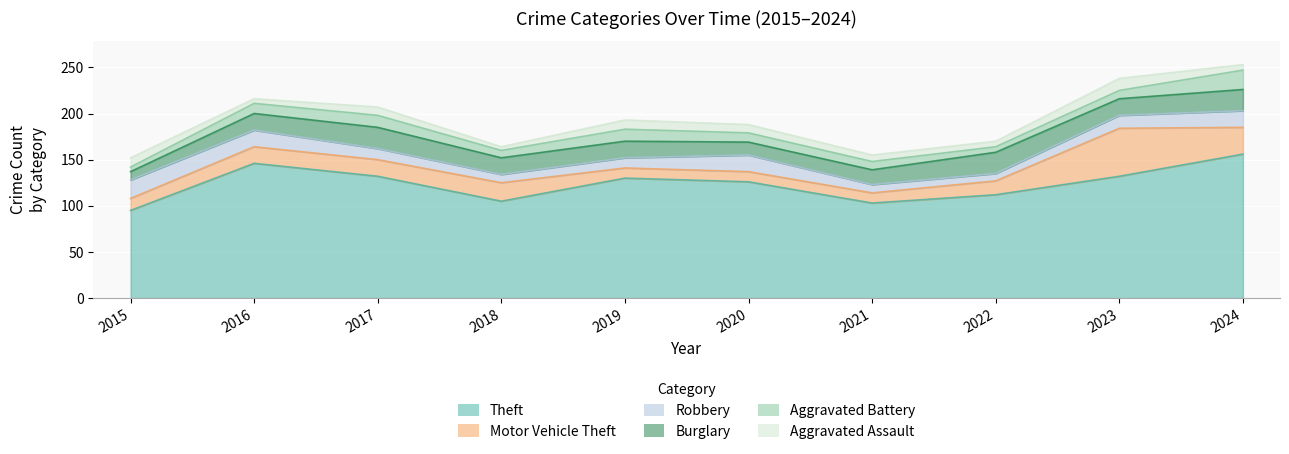

How many interior local peaks does the Motor Vehicle Theft series have?

2